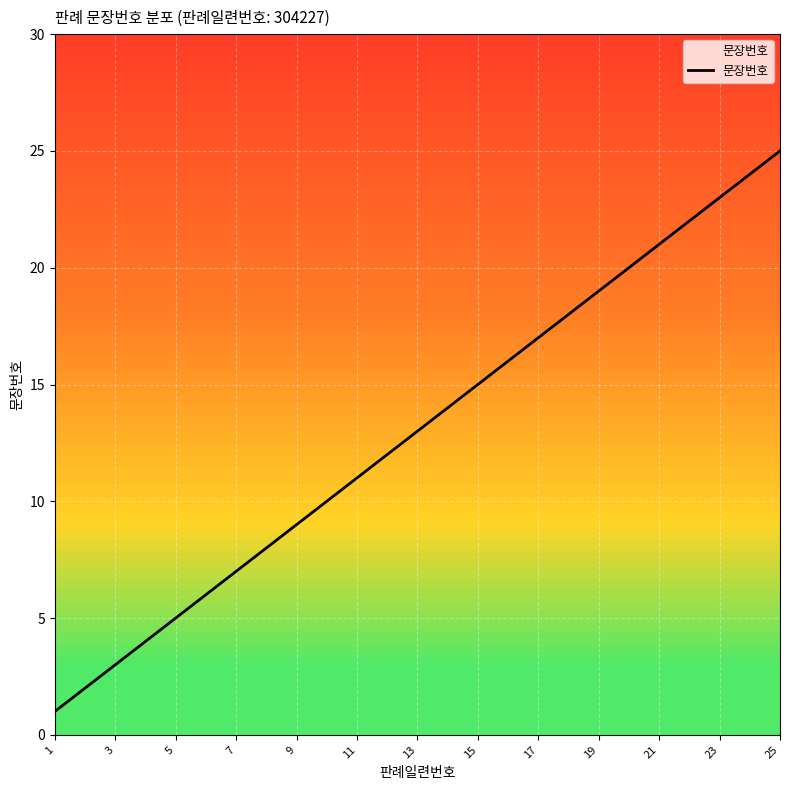

What is the difference between the maximum and minimum values?

24